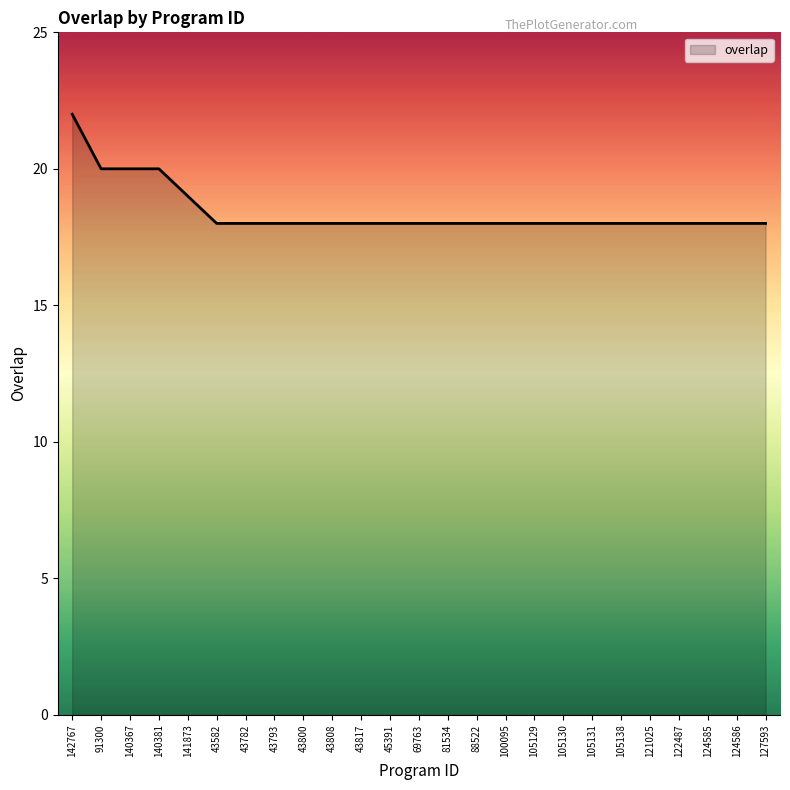

What is the minimum value shown in the chart?

18